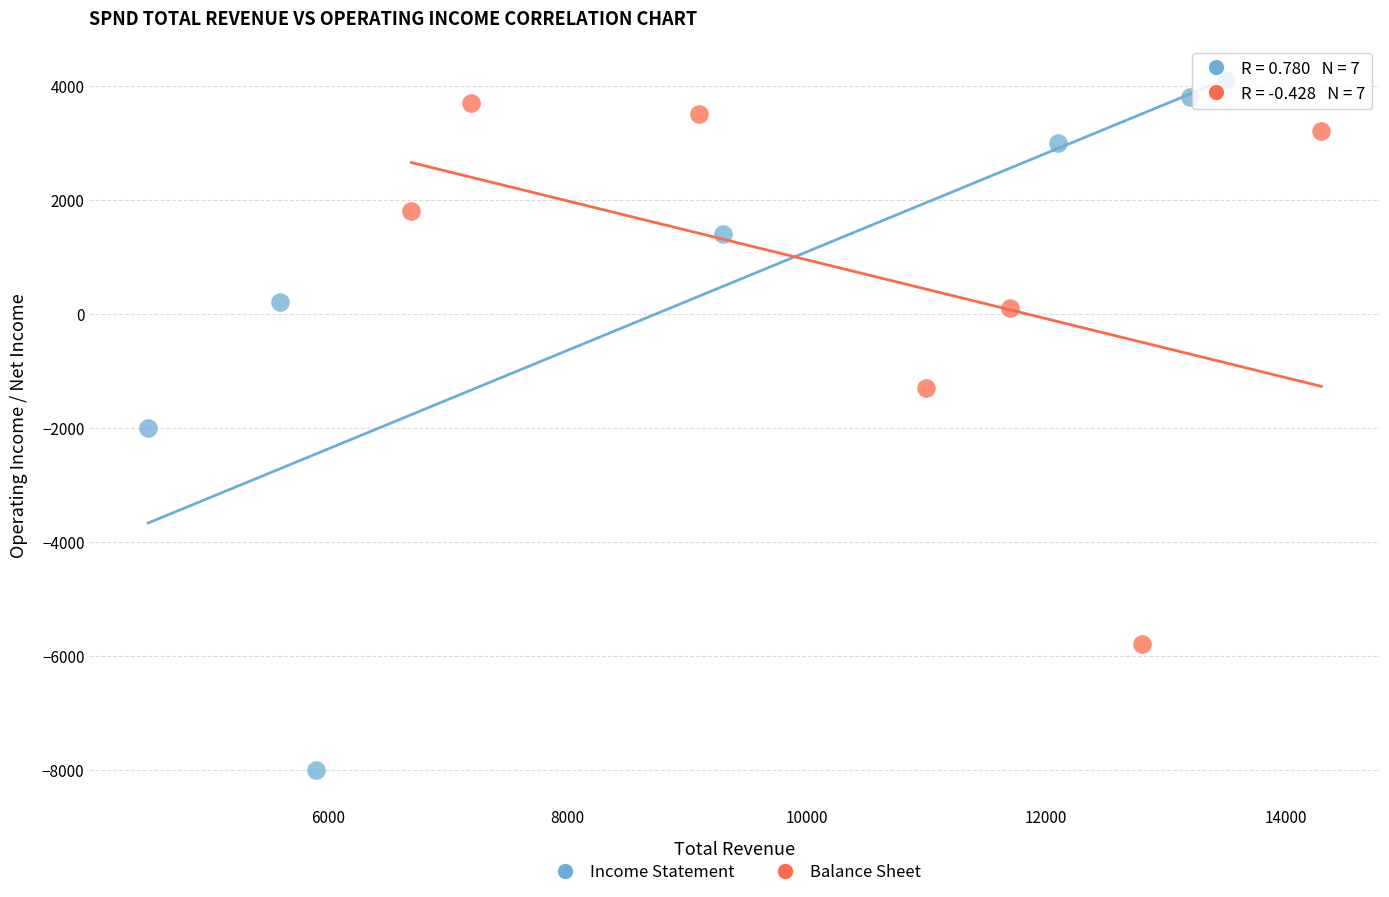

Which series has the largest Y range (max minus min)?

Income Statement